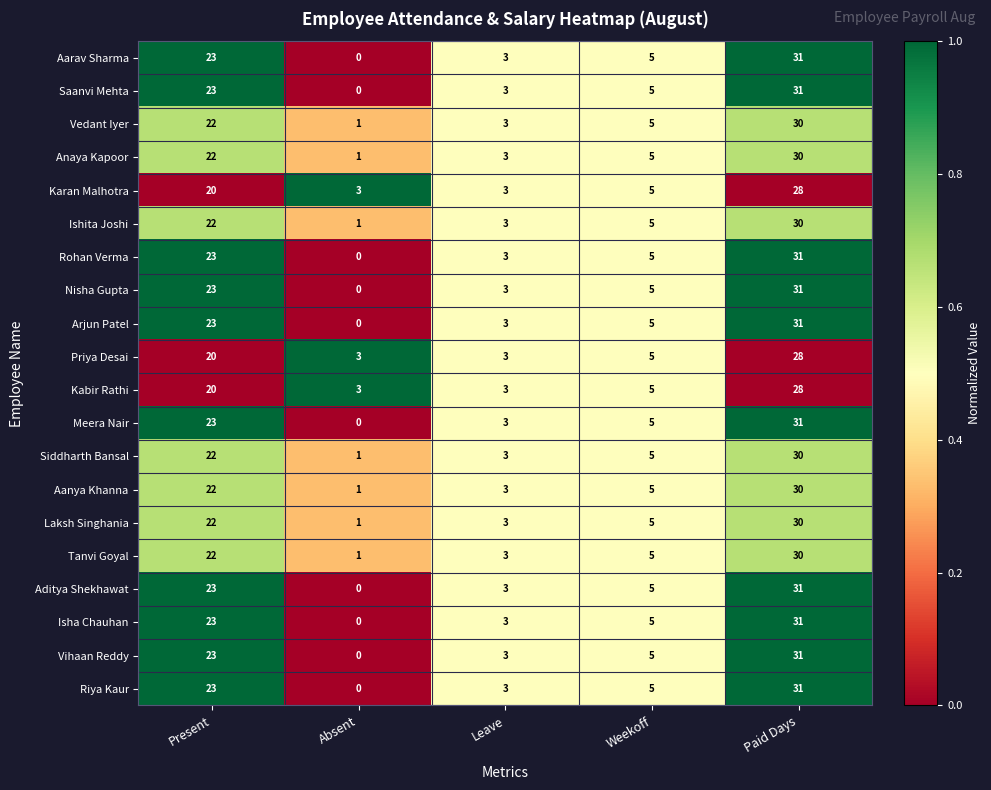

At which label does Laksh Singhania first exceed 5?

Present